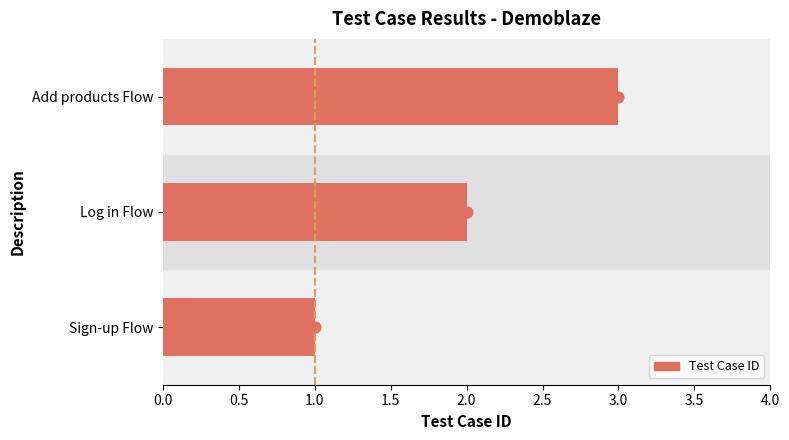

Between Sign-up Flow and Add products Flow, which is larger?

Add products Flow